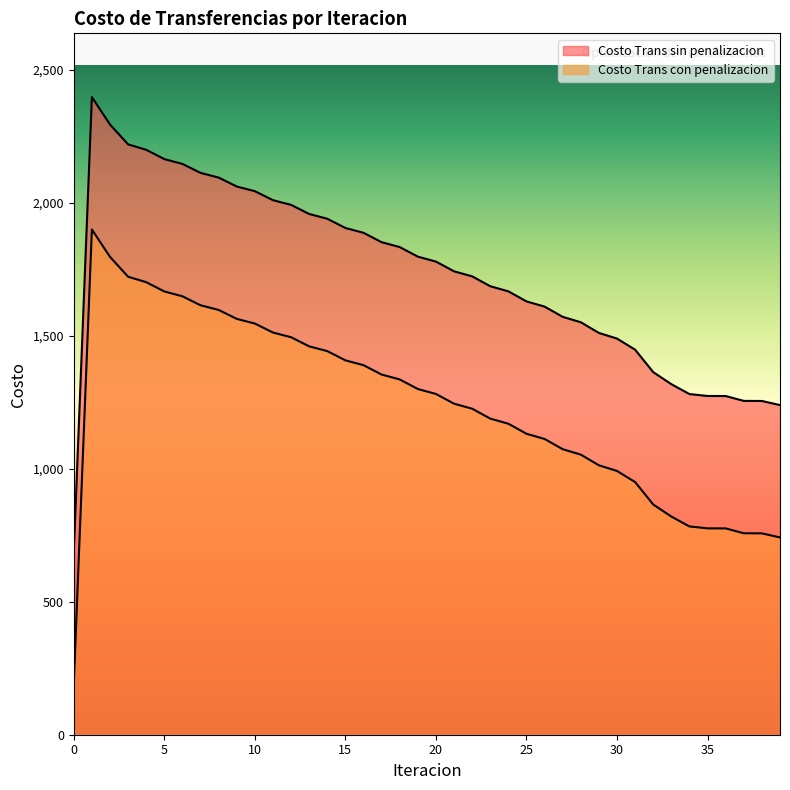

List the series in order of their overall mean, lowest first.

Costo Trans con penalizacion, Costo Trans sin penalizacion